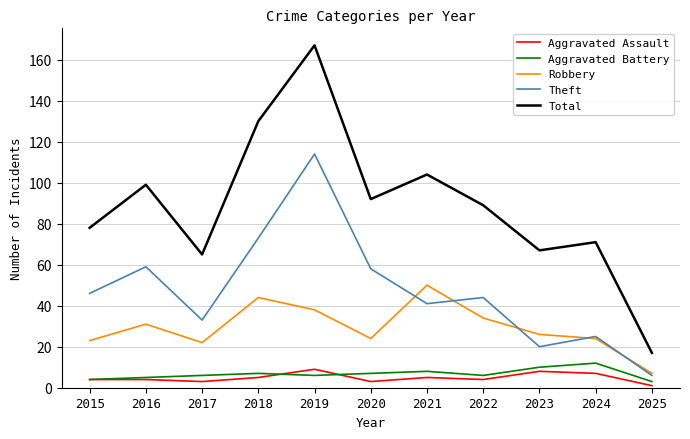

True or false: Total and Aggravated Assault cross at least once.

False